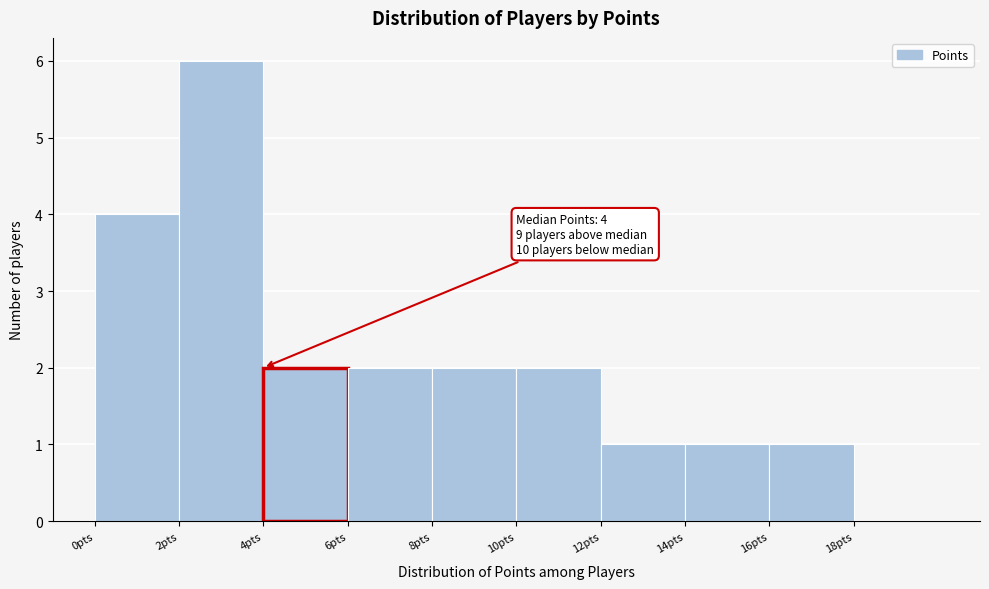

Which range on the x-axis has the tallest bar?

2 to 4